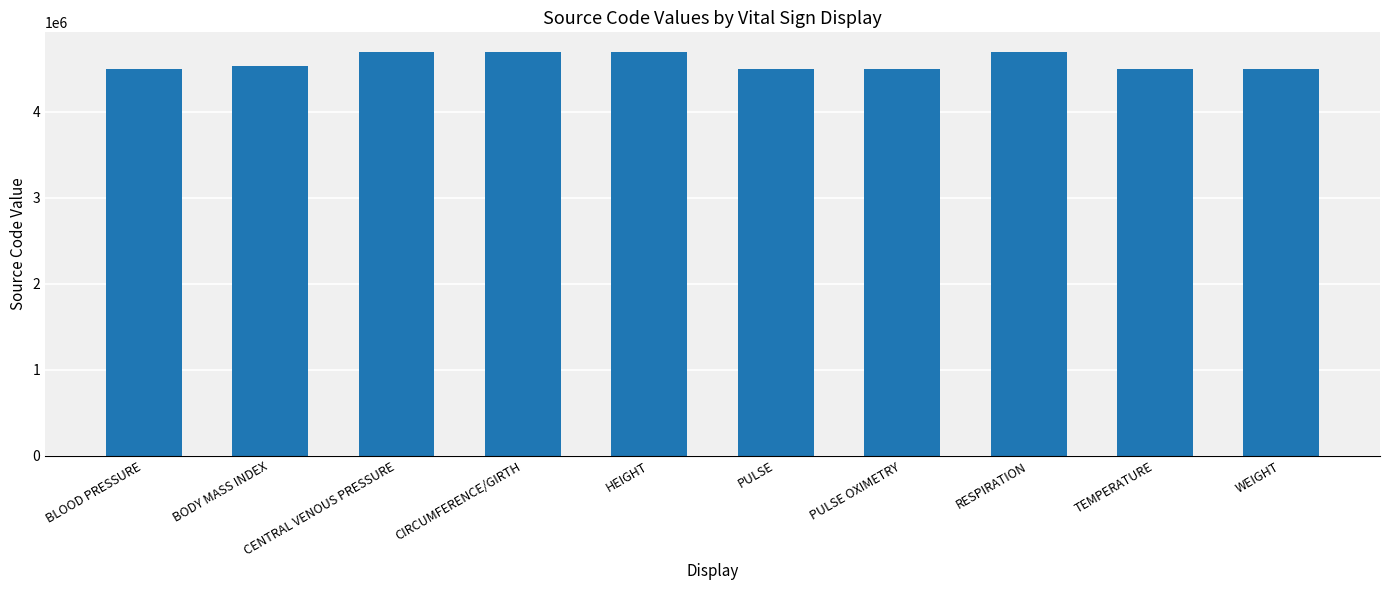

Is it true that the value at PULSE is 7778019?

False